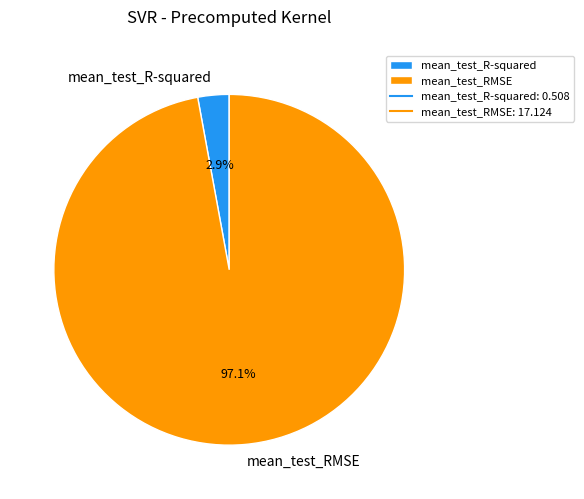

Count the number of slices in the pie.

2